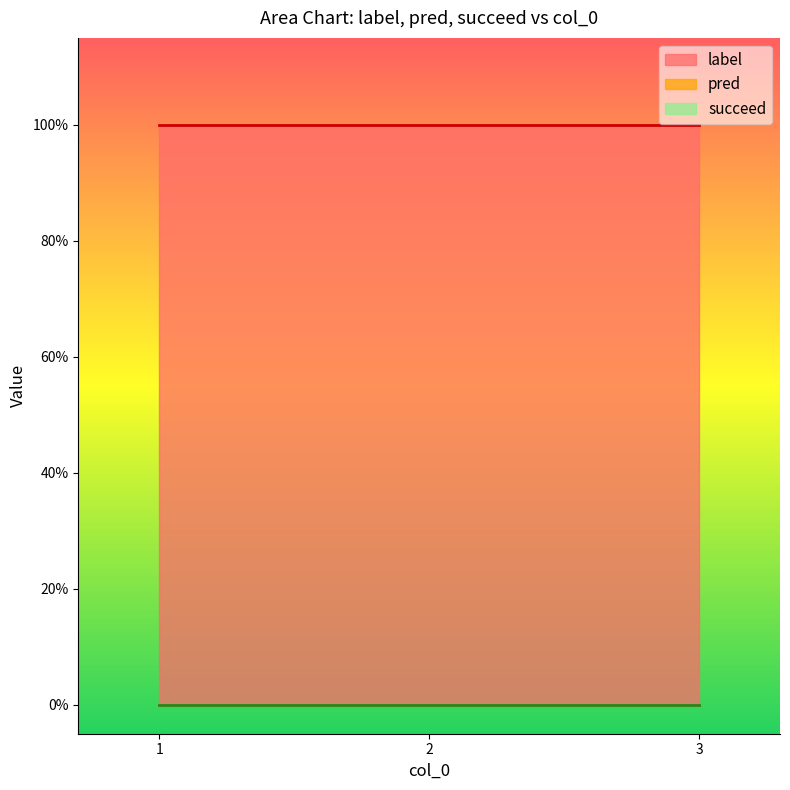

Reading left to right, what are all the values shown in this chart?

label: 1	1	1
pred: 0	0	0
succeed: 0	0	0